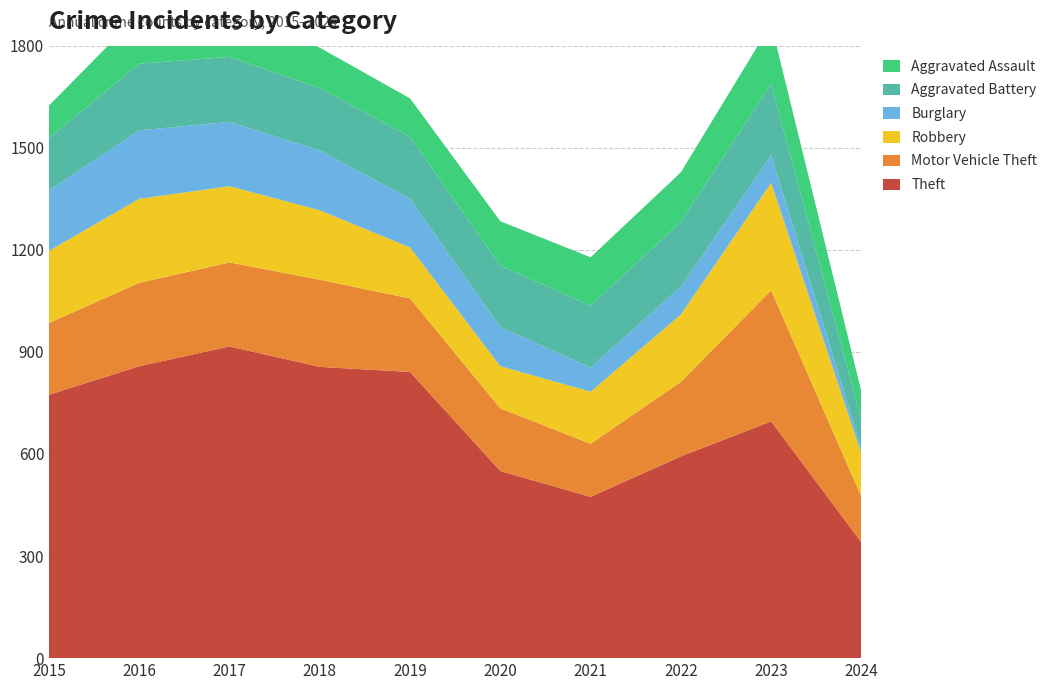

Reading right to left, transcribe all the data shown in this chart.

Theft: 340	696	593	474	550	841	856	916	858	774
Motor Vehicle Theft: 134	385	219	156	184	216	256	247	245	211
Robbery: 127	316	198	153	124	150	204	224	247	212
Burglary: 17	81	82	71	115	143	176	189	201	178
Aggravated Battery: 82	209	190	182	180	182	183	191	196	154
Aggravated Assault: 83	177	146	142	131	113	119	131	146	95